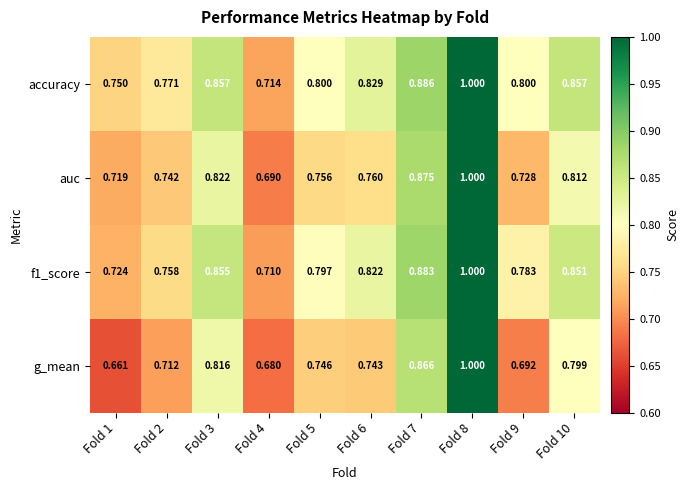

Which series changed the most between Fold 8 and Fold 10?

g_mean